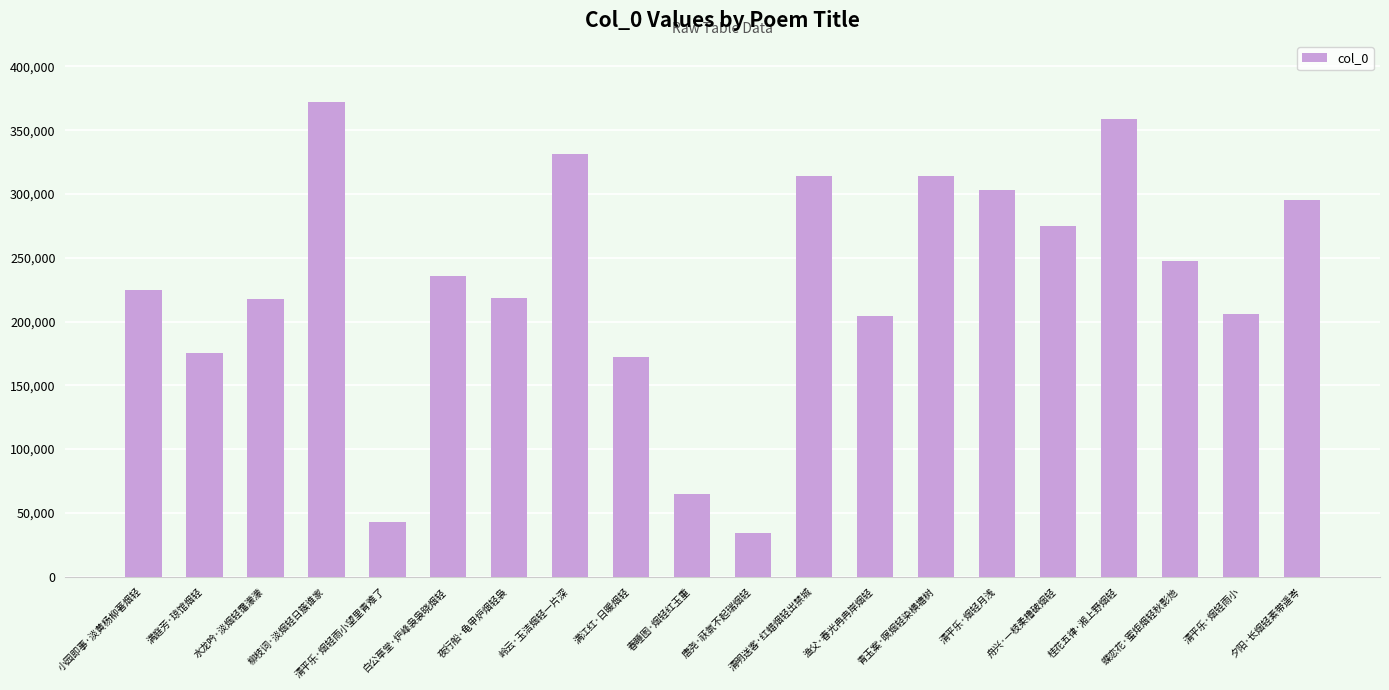

What position from the right is 白公草堂·炉峰袅袅晓烟轻?

15